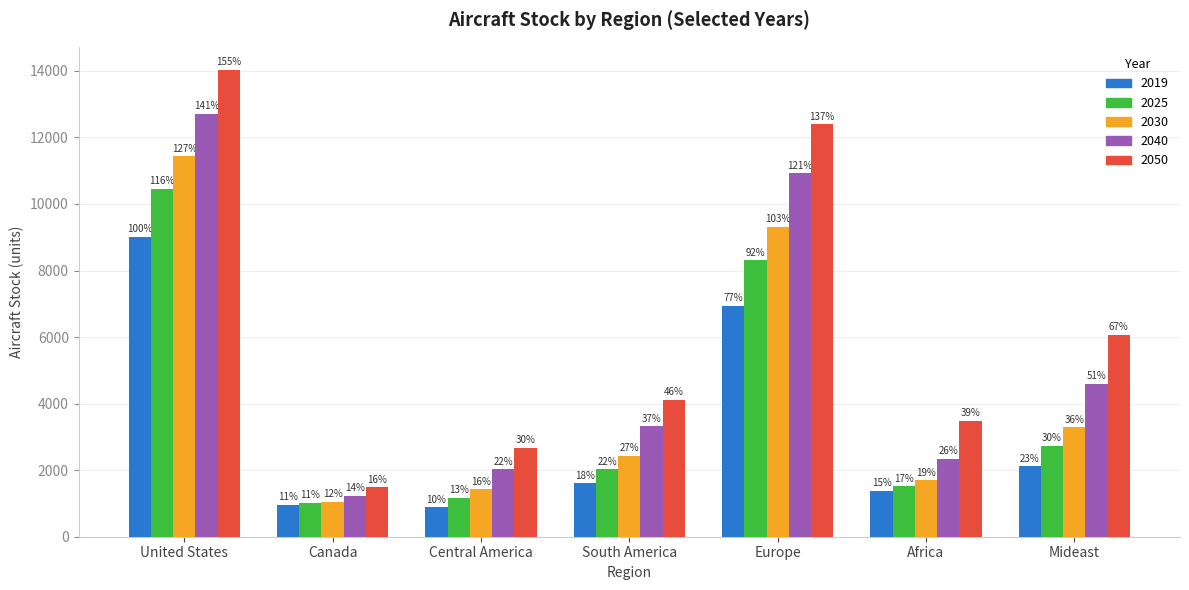

Is the value of 2030 at Europe greater than the value of 2019 at Mideast?

Yes